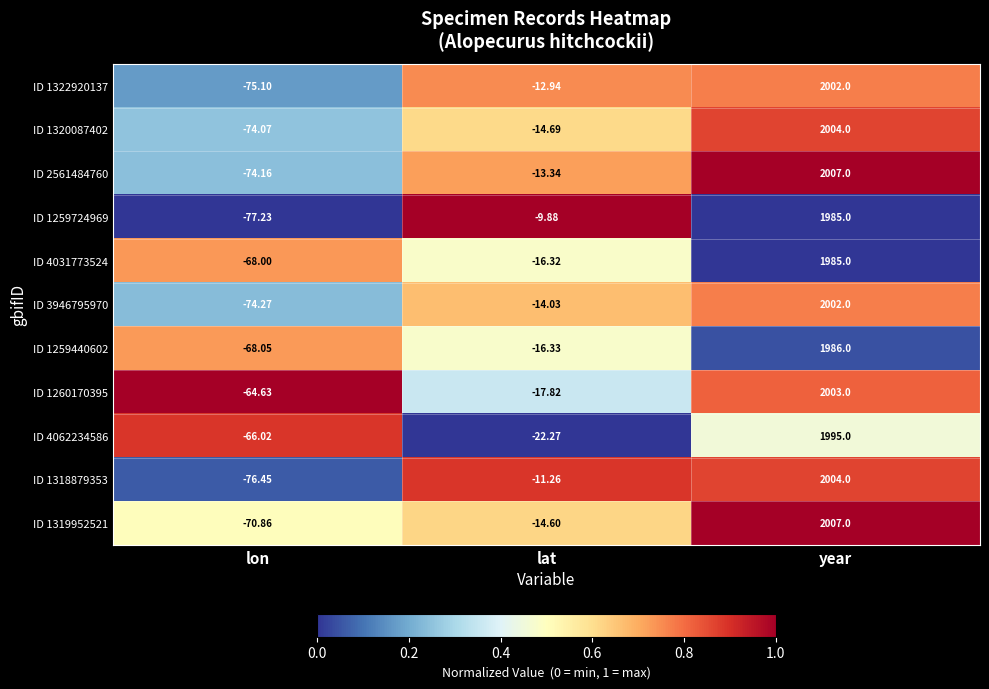

Rank the categories by ID 3946795970 value from lowest to highest.

lon, lat, year